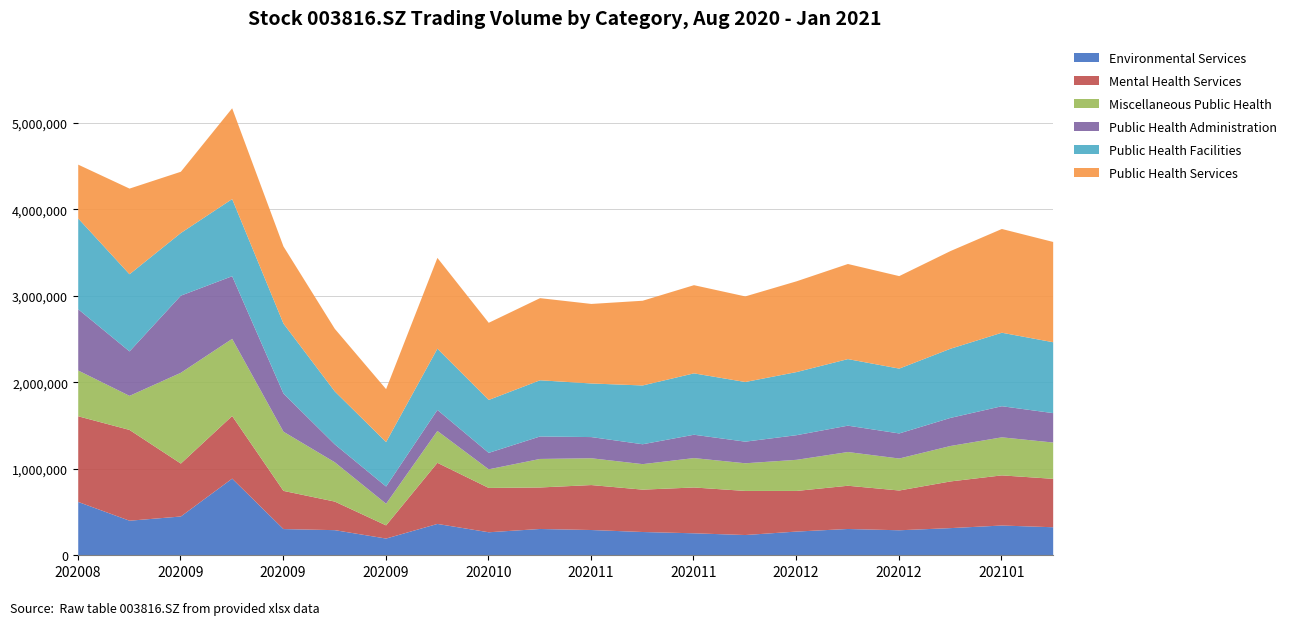

What is the total value across all series at 20200930?

1927376